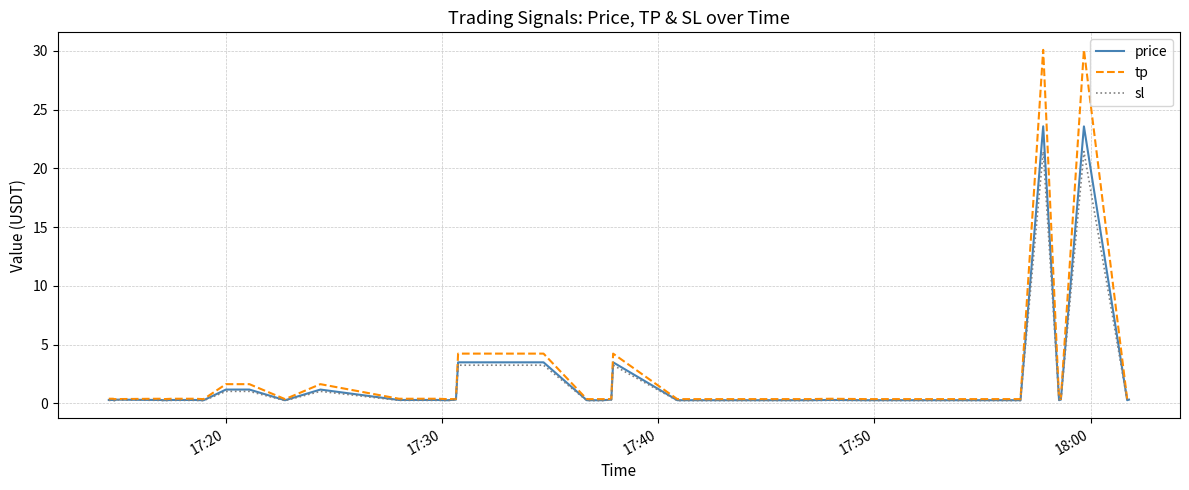

List the series in order of their peak value, lowest first.

sl, price, tp